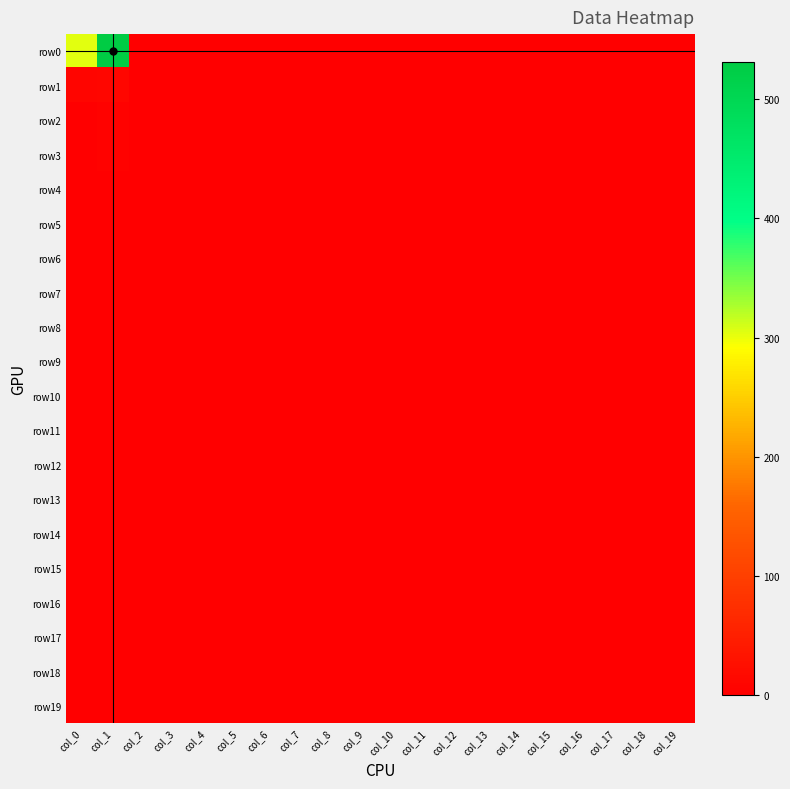

Which series changed the most between col_10 and col_16?

row0